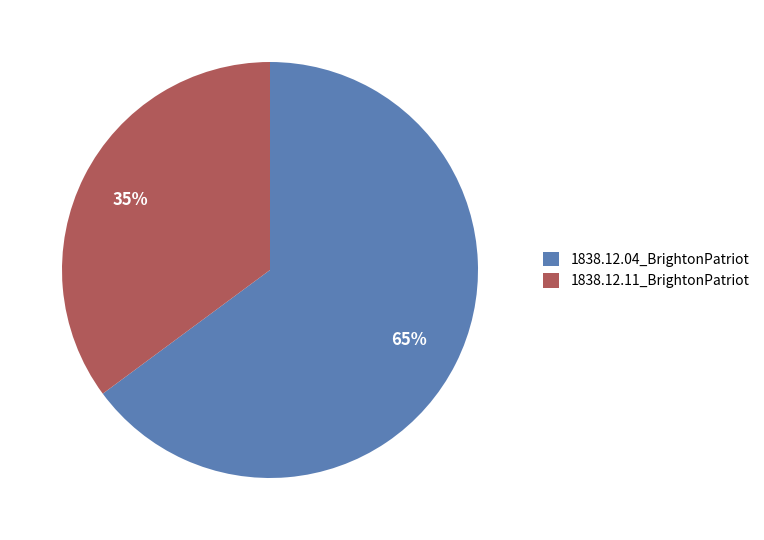

What is the smallest slice in the pie chart?

1838.12.11_BrightonPatriot